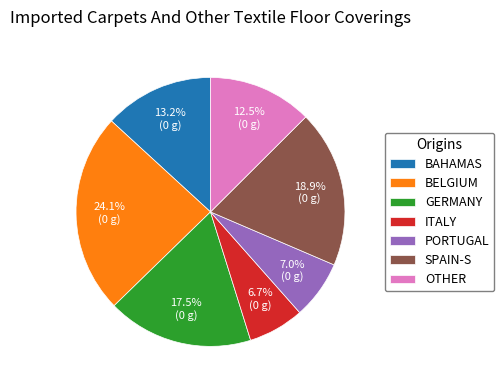

Approximately how many times larger is the value at ITALY compared to SPAIN-S?

0.4